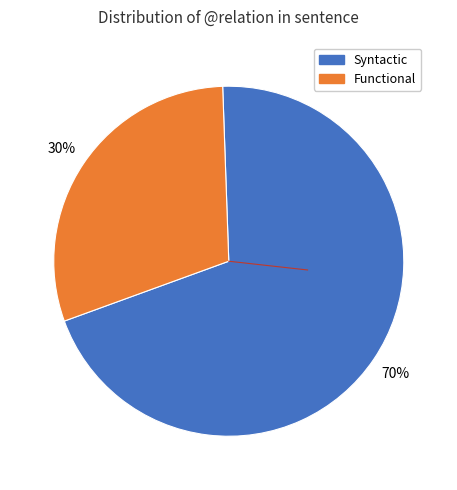

Is there any slice that represents more than half of the pie?

Yes